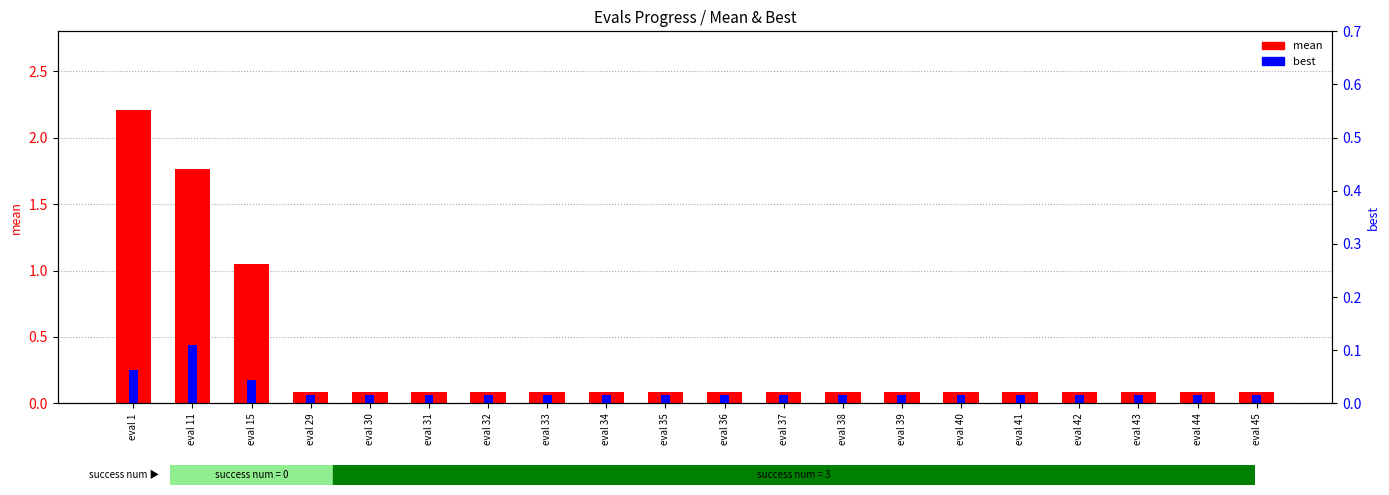

What are all the series names shown in the legend?

mean, best